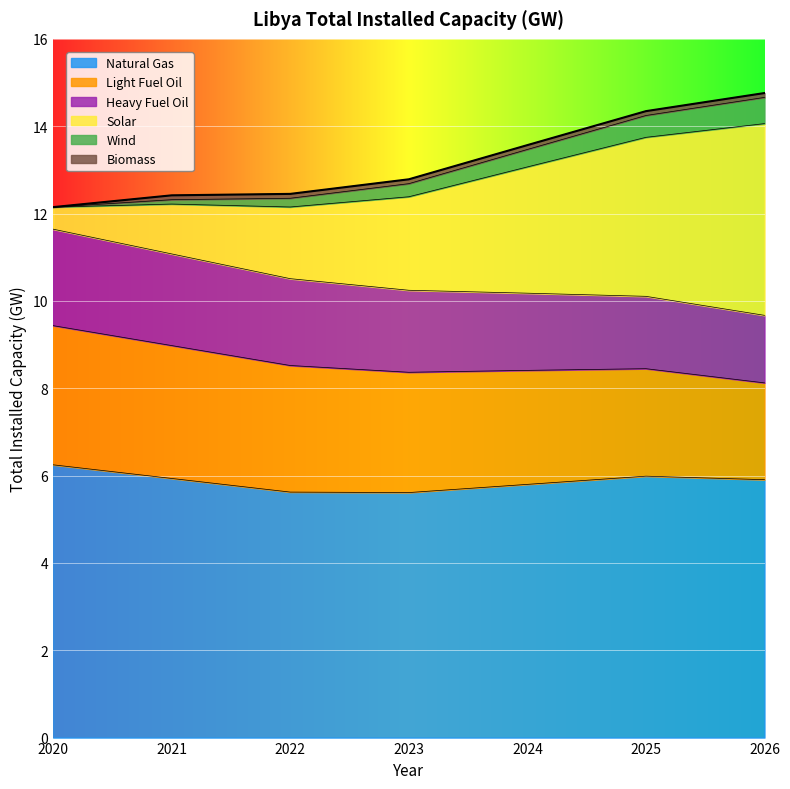

Which series has the largest total across all categories?

Natural Gas